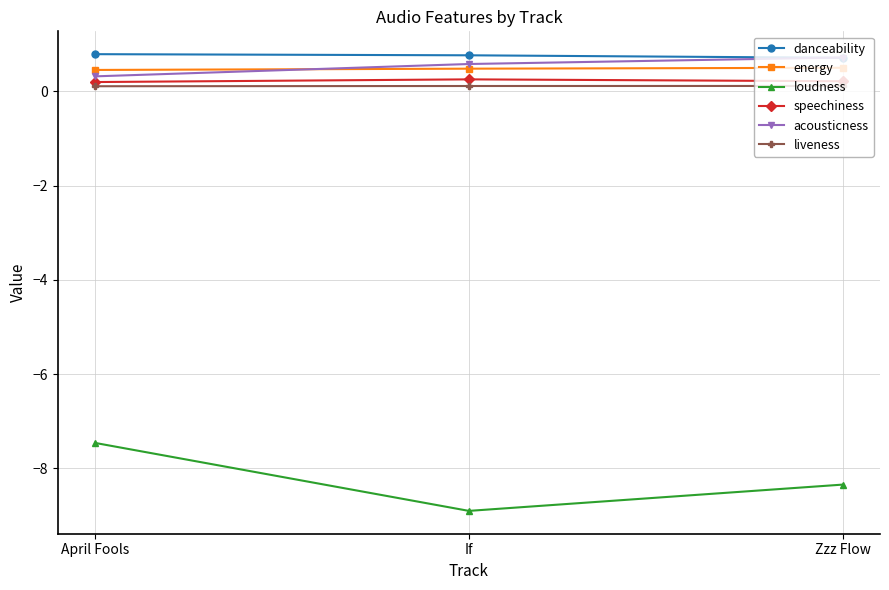

Is the value of acousticness at Zzz Flow greater than the value of loudness at April Fools?

Yes